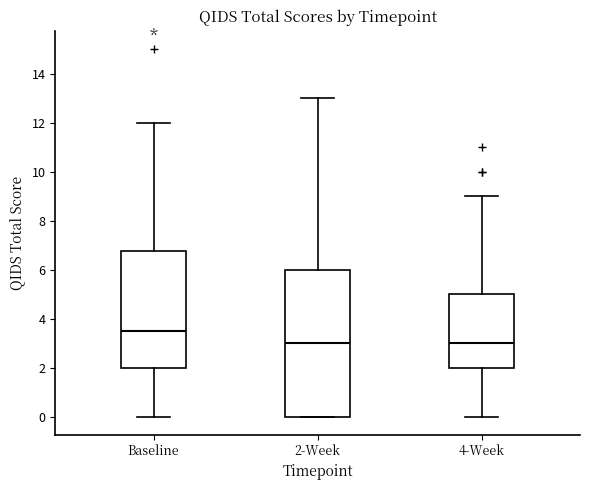

Reading left to right, transcribe this box plot: for each box, give where its median line is, the range the box spans, and where its two whiskers end, as read against the y-axis. The values are not printed on the chart, so give them approximately, as read against the axis.

Baseline: median 3.6, box 2.0 to 6.8, whiskers 0.0 to 12.0
2-Week: median 3.0, box 0.0 to 6.0, whiskers 0.0 to 13.0
4-Week: median 3.0, box 2.0 to 5.0, whiskers 0.0 to 9.0